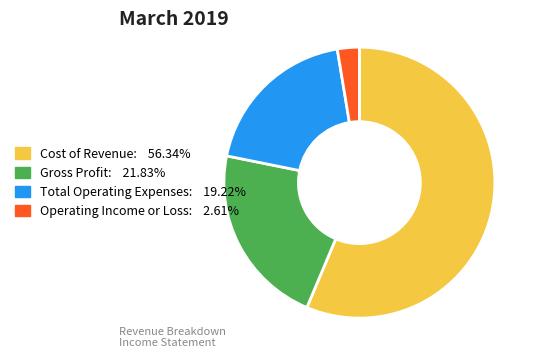

Is there any slice that represents more than half of the pie?

Yes